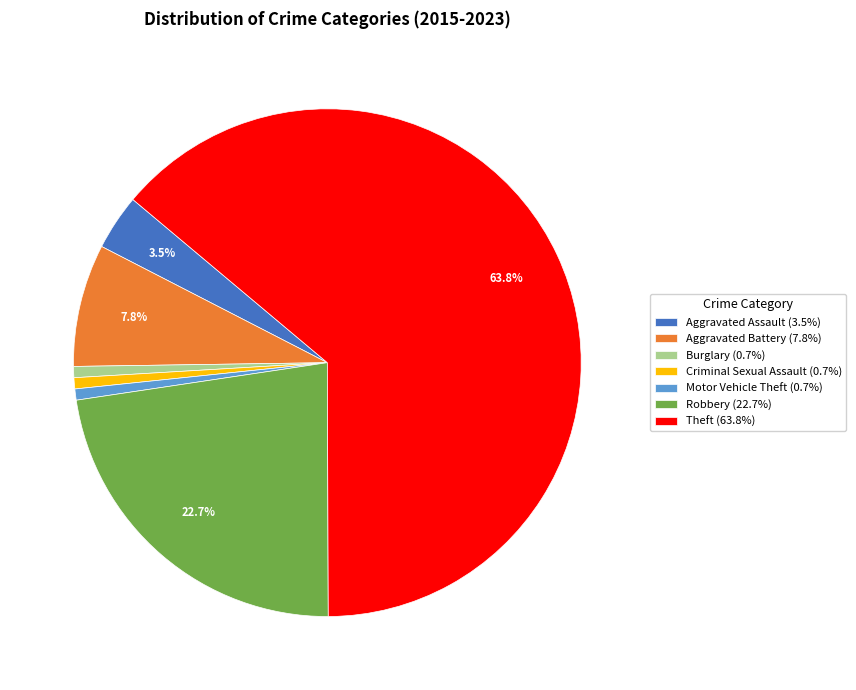

How much of the chart is everything except Aggravated Battery (7.8%)?

92.2%